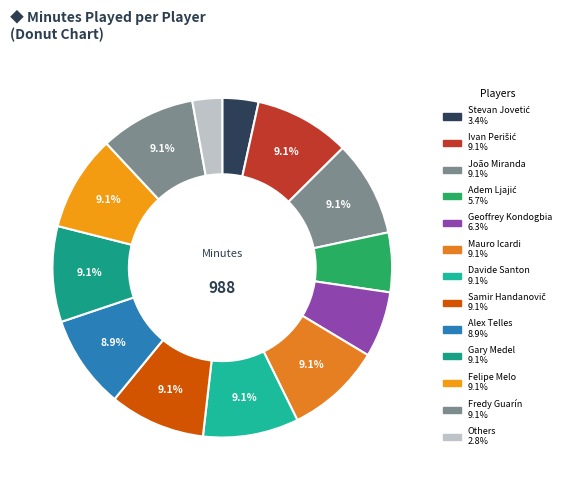

How many slices are in this pie chart?

13